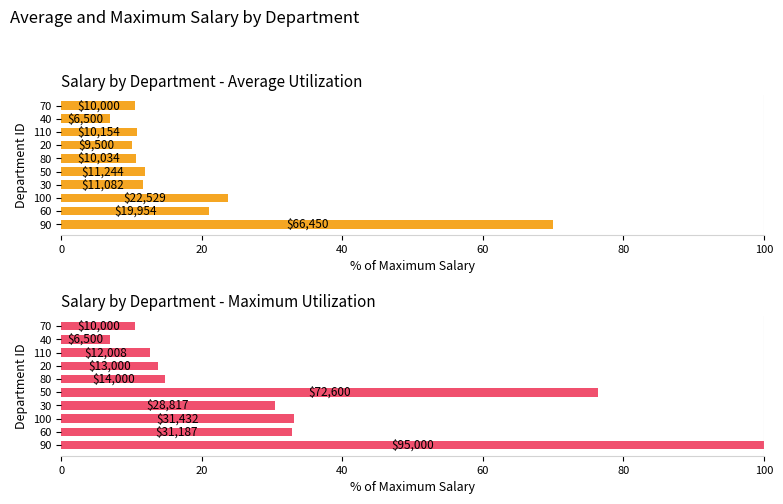

True or false: Average salary has a value of 105.5 at 90.

False